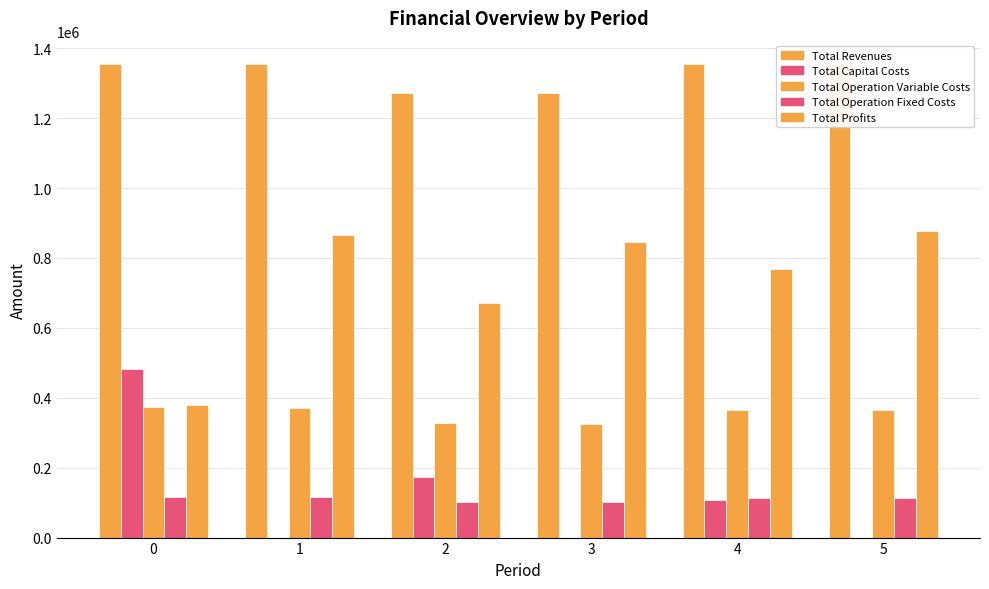

What is the value of the Total Operation Variable Costs bar at the 5th from the left?

366210.2